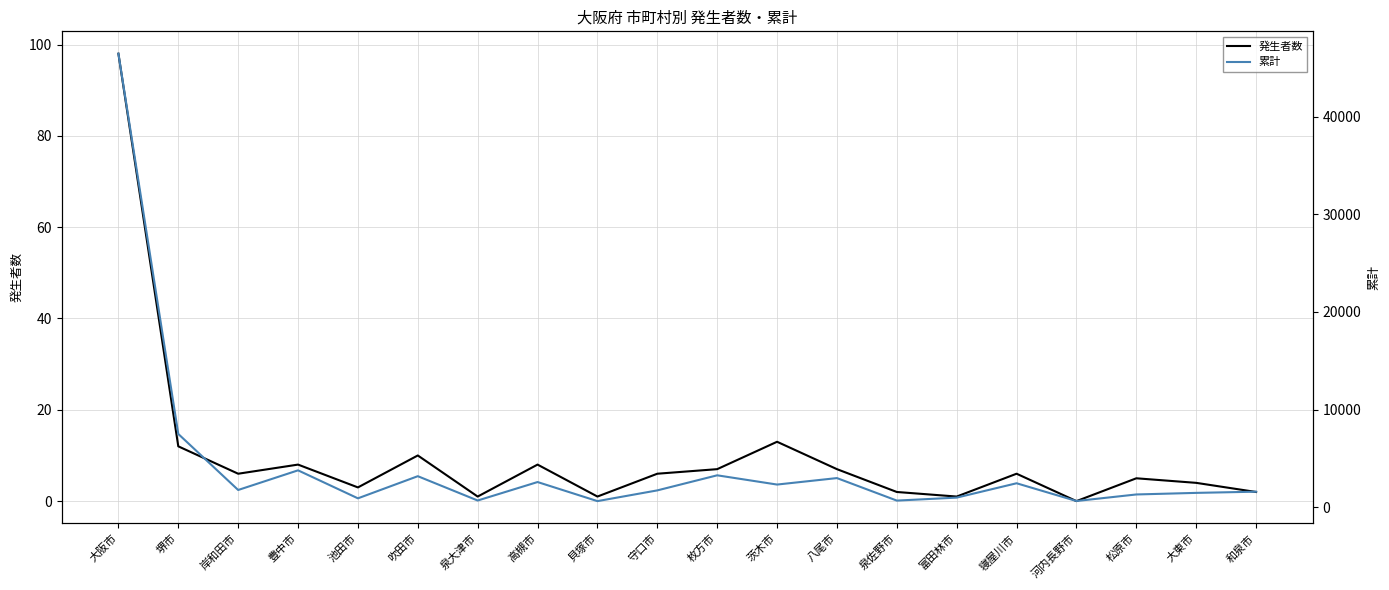

True or false: 発生者数 and 累計 intersect in this chart.

False